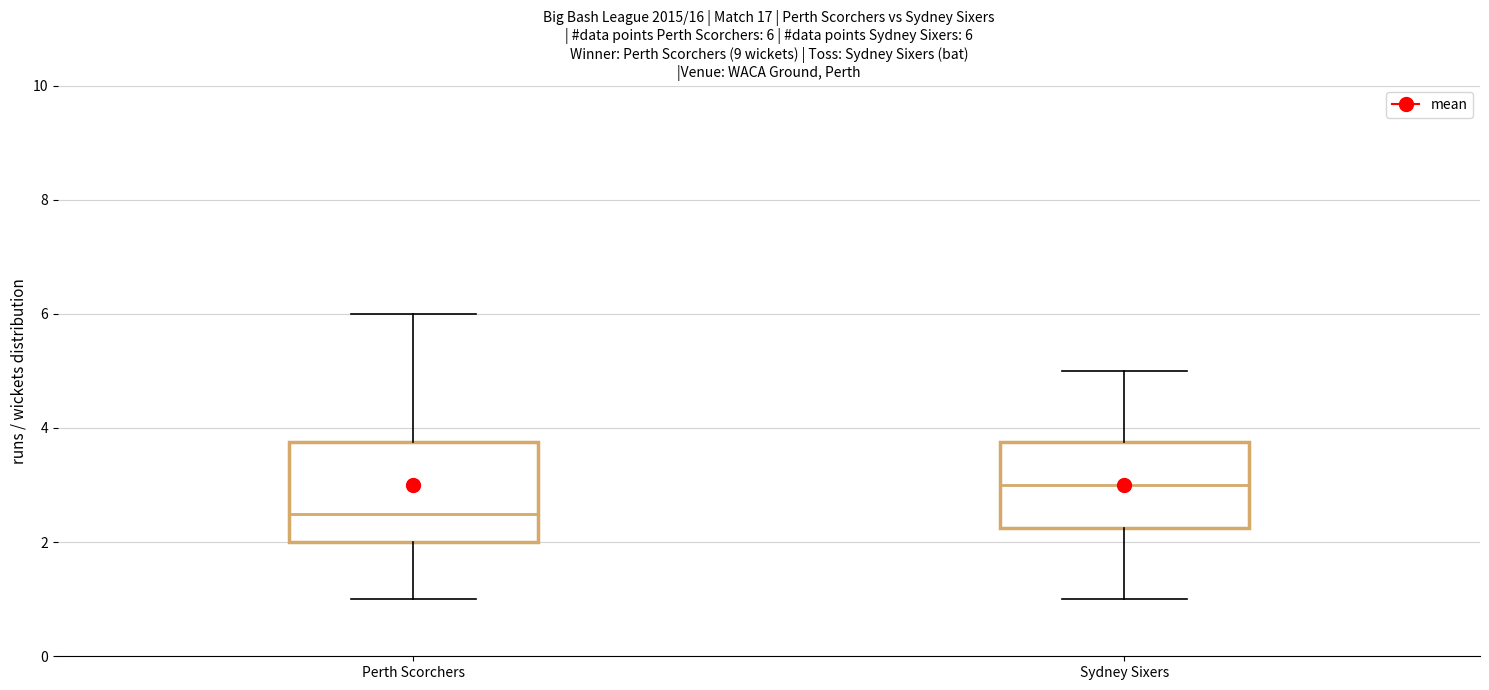

Which box has the highest median line?

Sydney Sixers